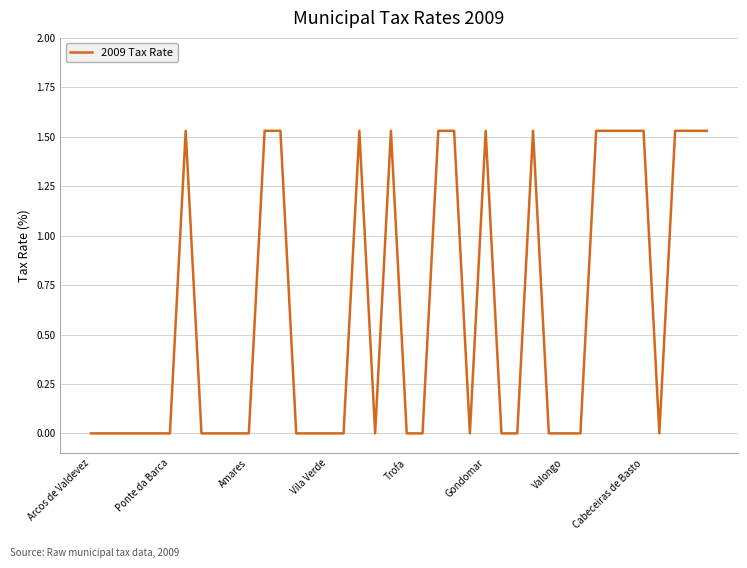

What is the label of the 8th point from the right?

32